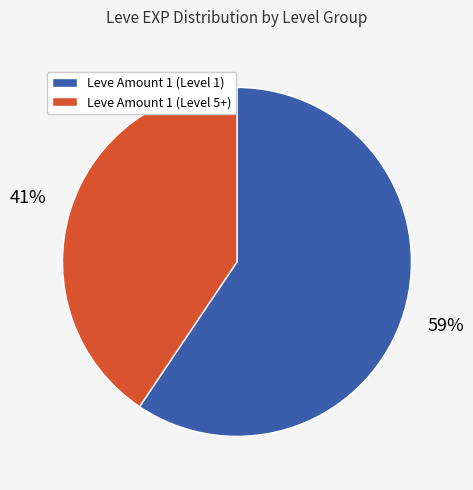

Does any single category account for the majority?

Yes